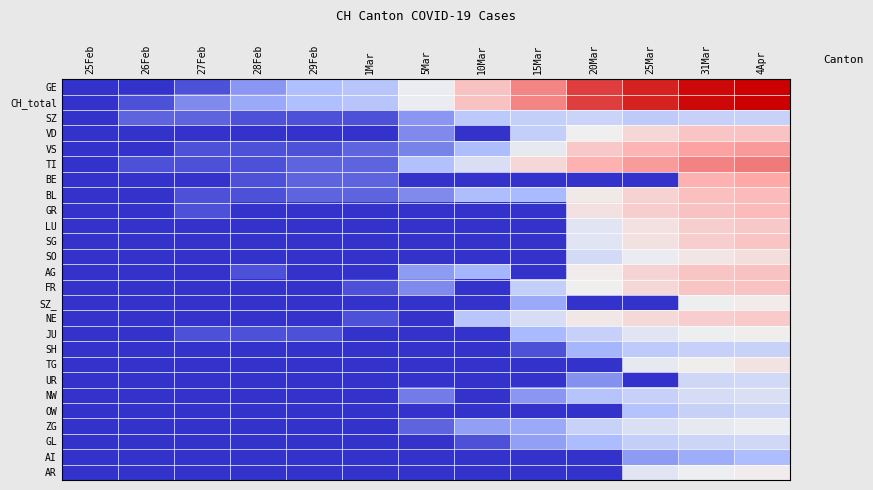

Which has a higher value, 1Mar or 26Feb?

1Mar